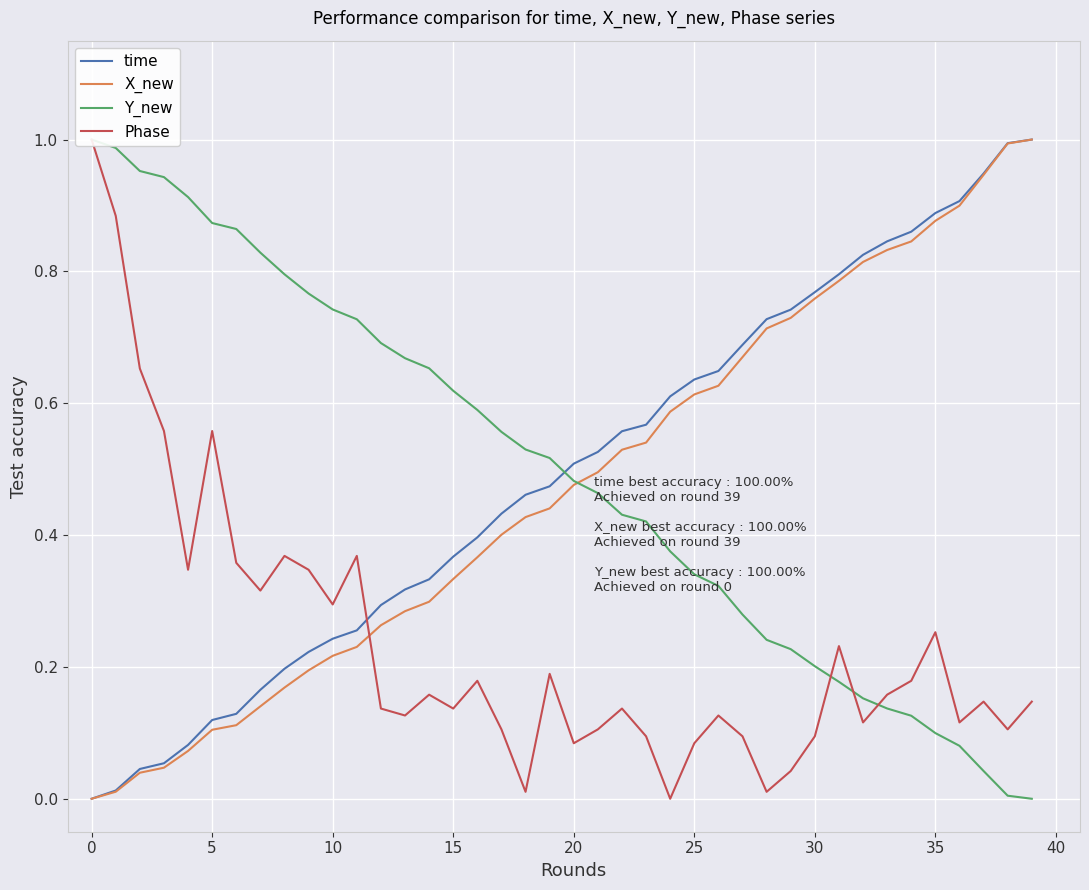

Count the number of categories in the chart.

40